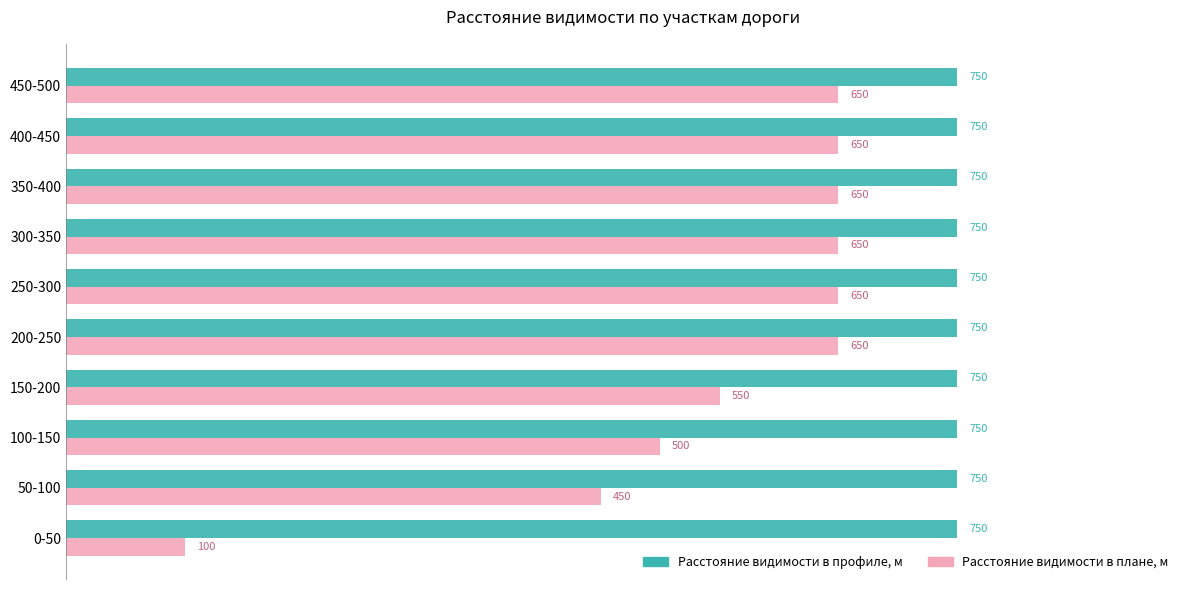

What is the difference between the second highest and second lowest values in the Расстояние видимости в плане, м series?

200